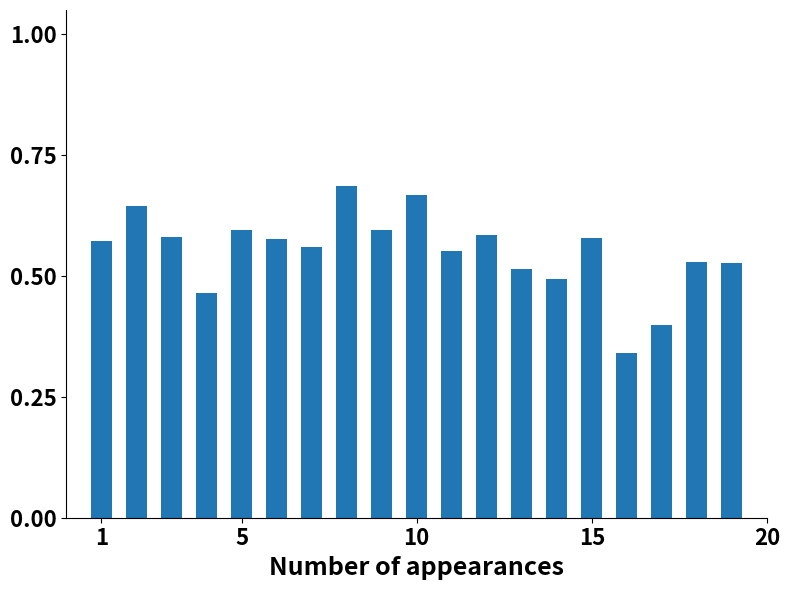

Is it true that the value at 15 is 0.3?

False